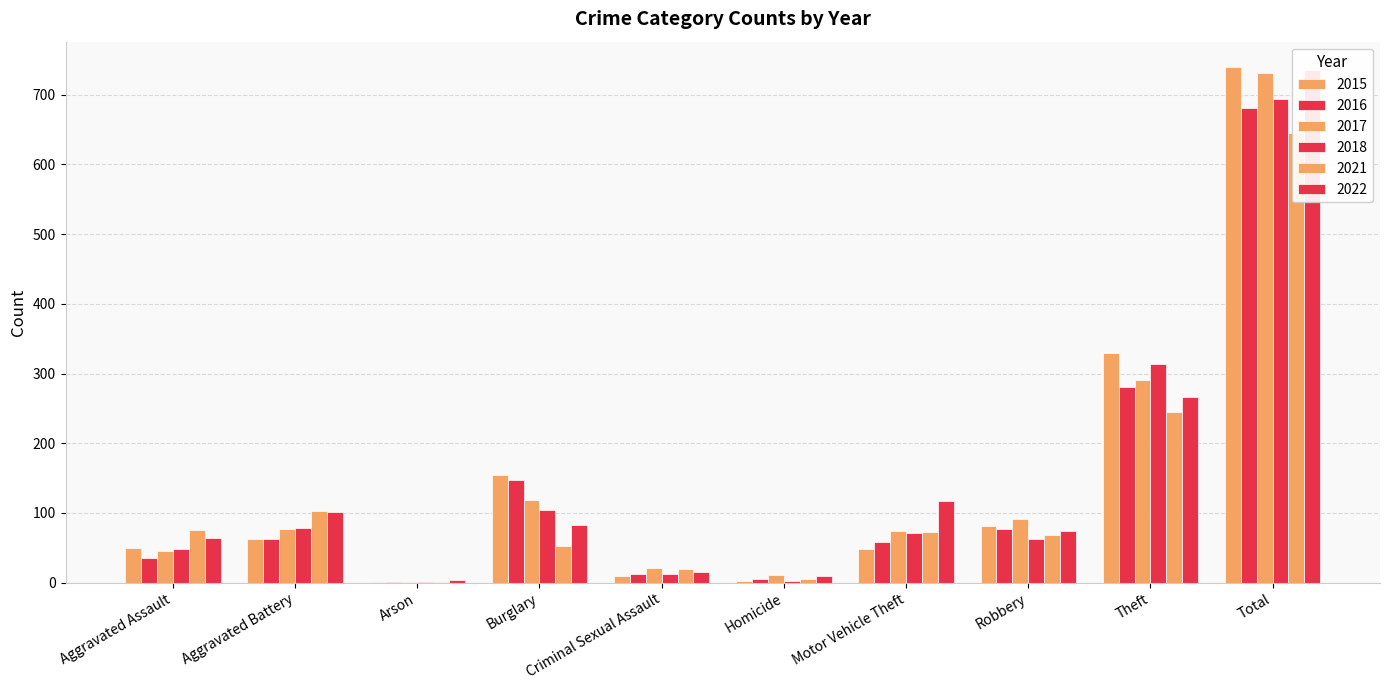

How many groups of bars are there?

10